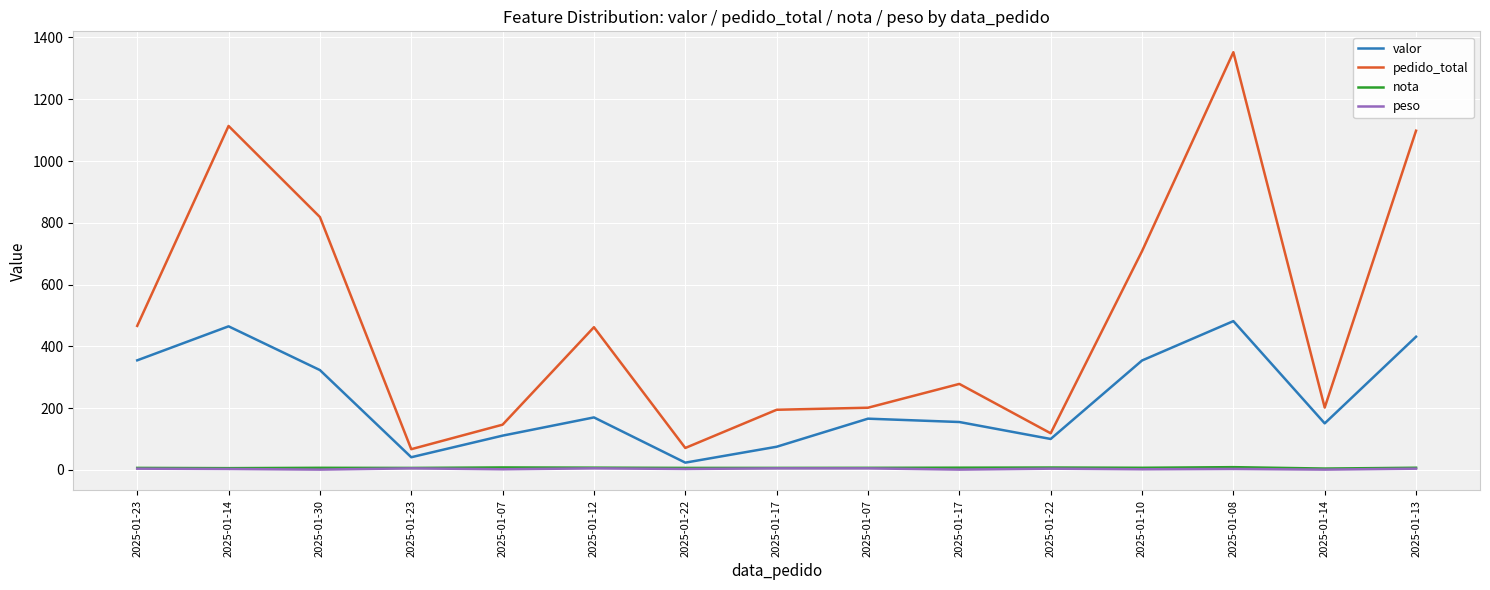

What is the label of the 4th point from the left?

2025-01-23